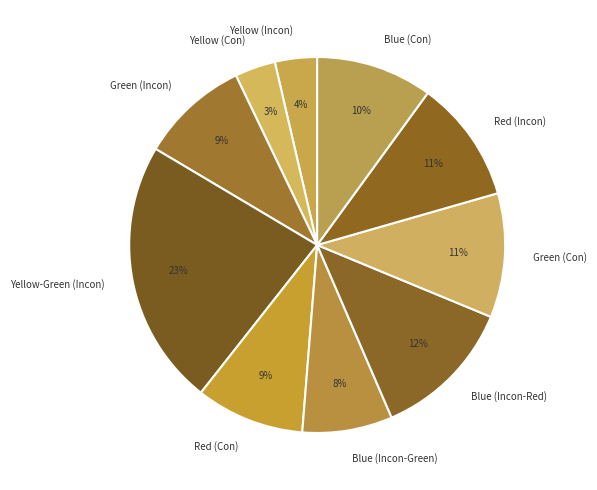

How many slices are in this pie chart?

10